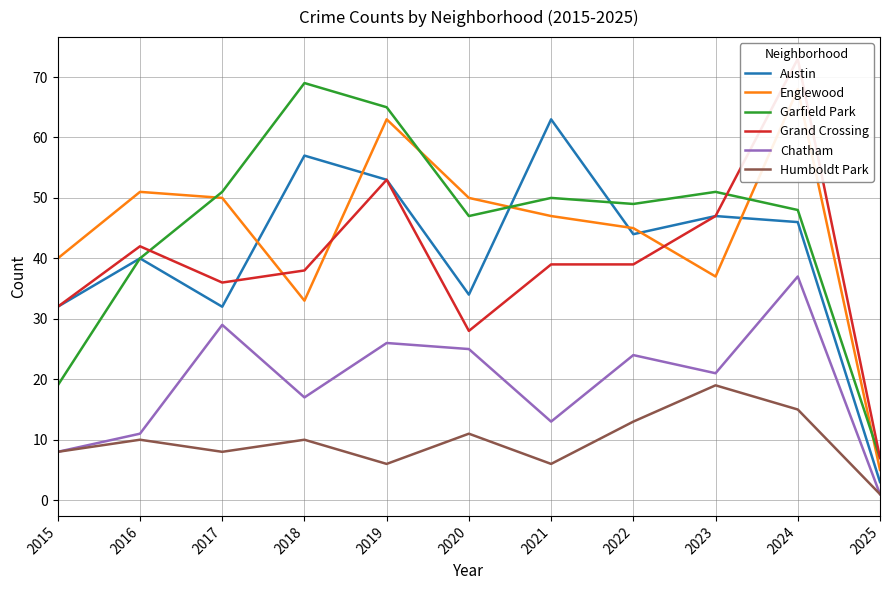

At how many categories does at least one series exceed 44?

9